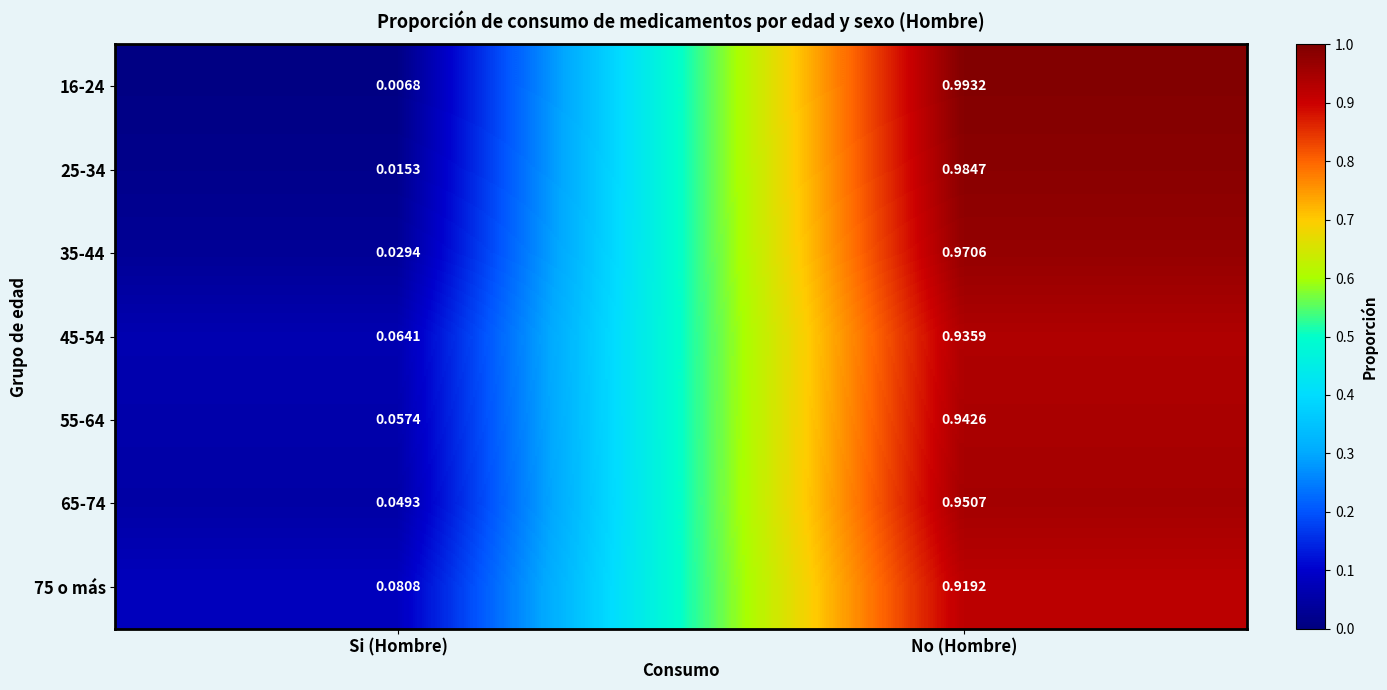

Rank the categories by 25-34 value from highest to lowest.

No (Hombre), Si (Hombre)